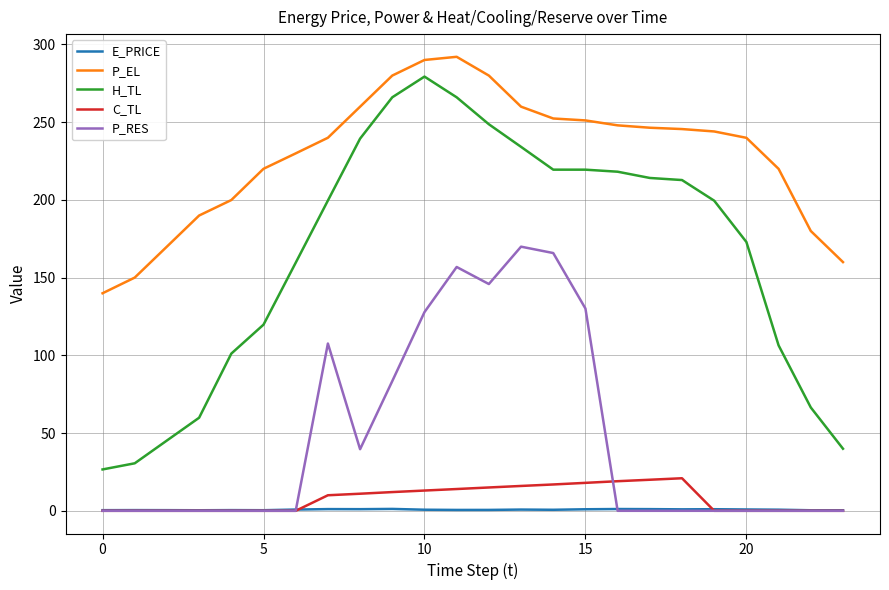

True or false: C_TL and P_EL intersect in this chart.

False